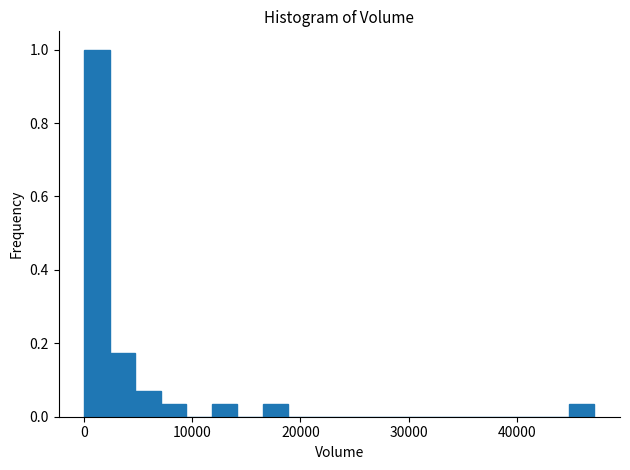

Around what value on the x-axis is the tallest bar? Give the approximate position of its centre, as read against the axis.

1000